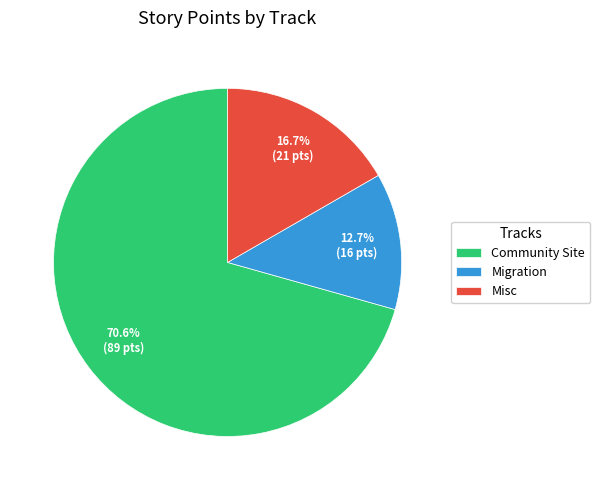

Which slice is the smallest?

Migration